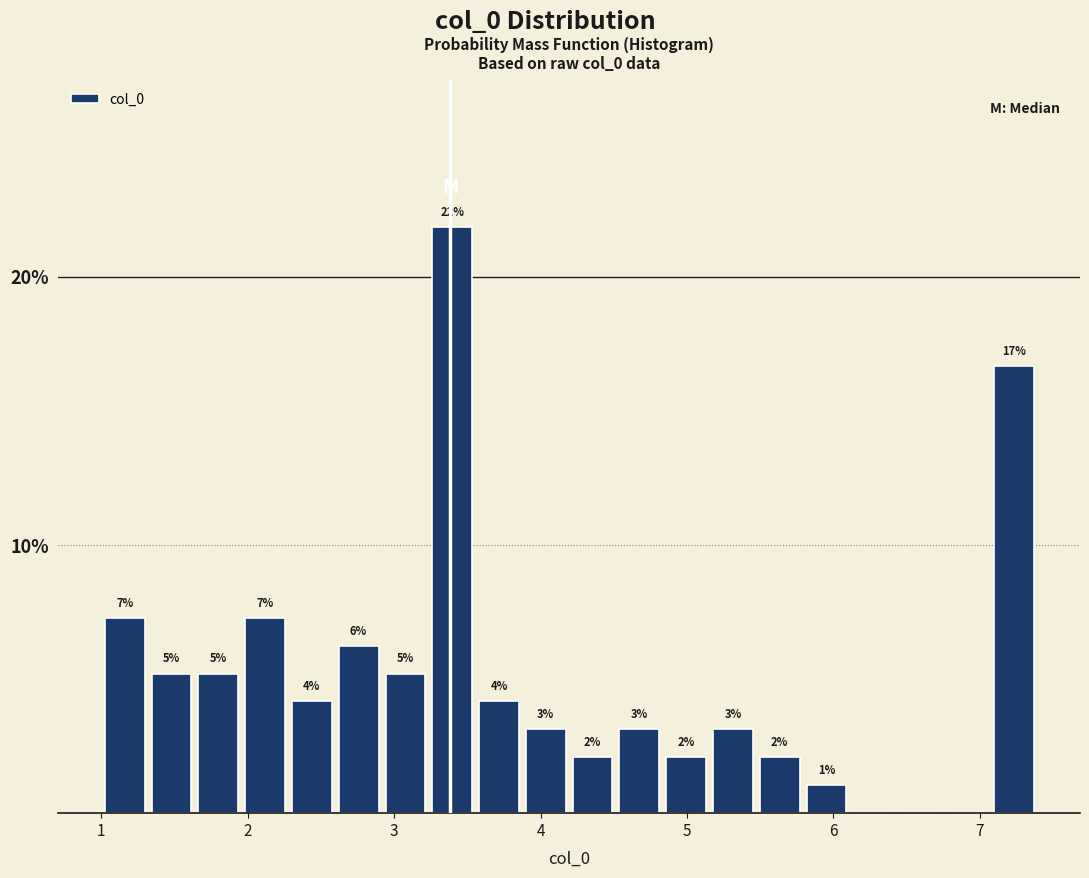

Read against the x-axis, roughly where is the centre of the tallest bar?

3.4